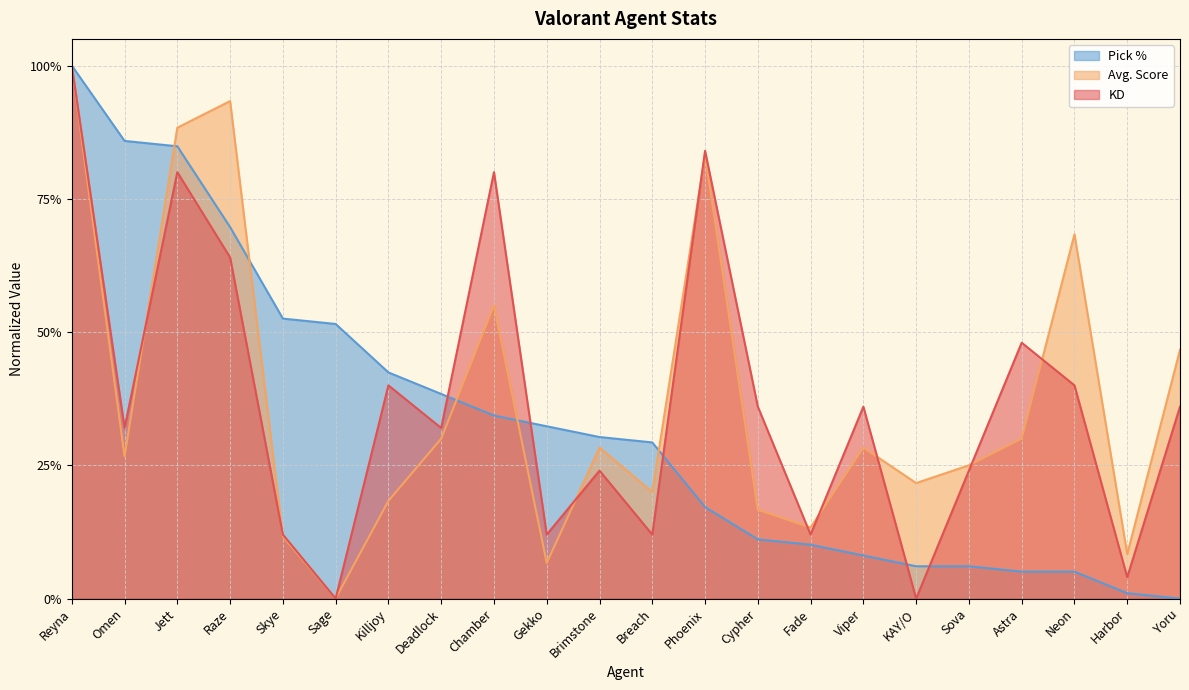

What is the label of the 17th point from the right?

Sage